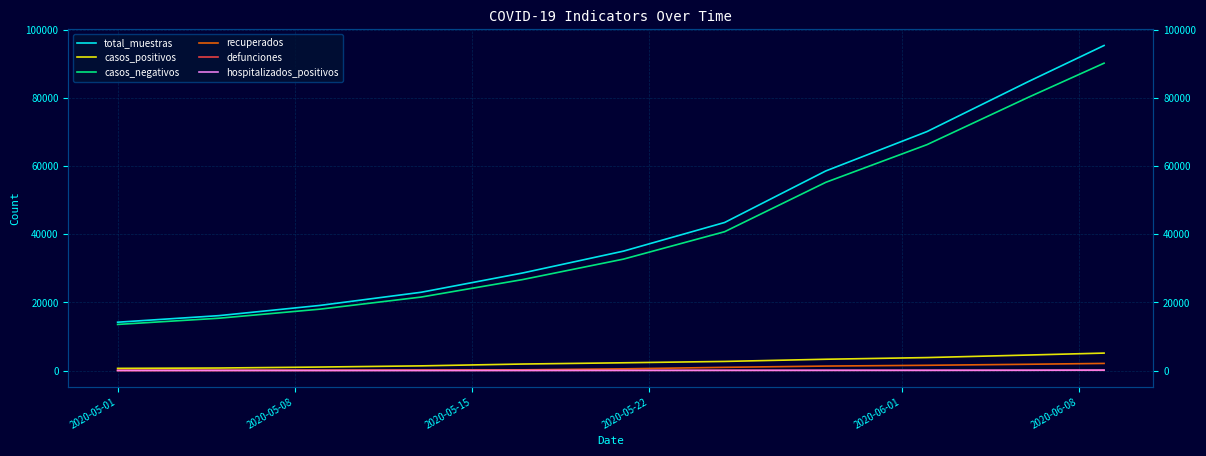

Which category has the lowest value across all series?

2020-05-01